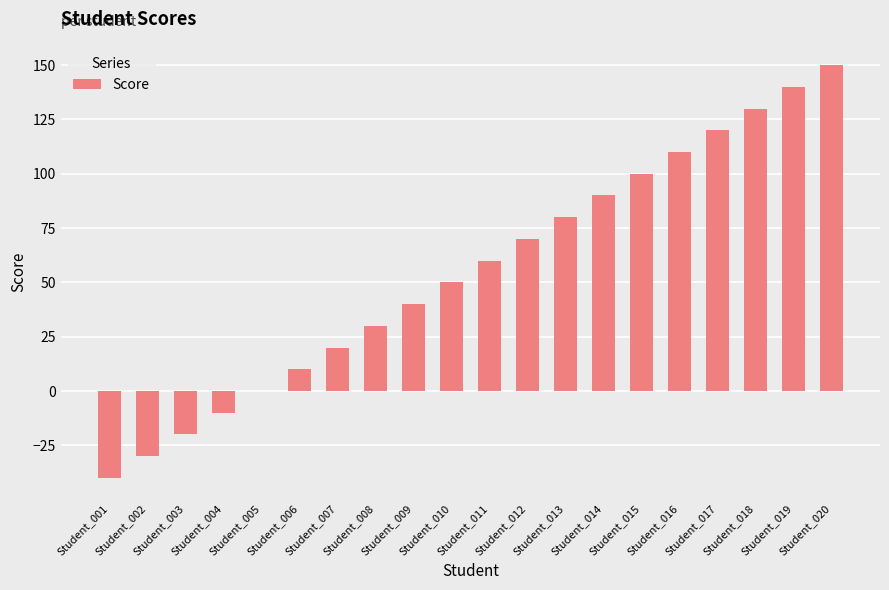

Between Student_010 and Student_011, which is larger?

Student_011